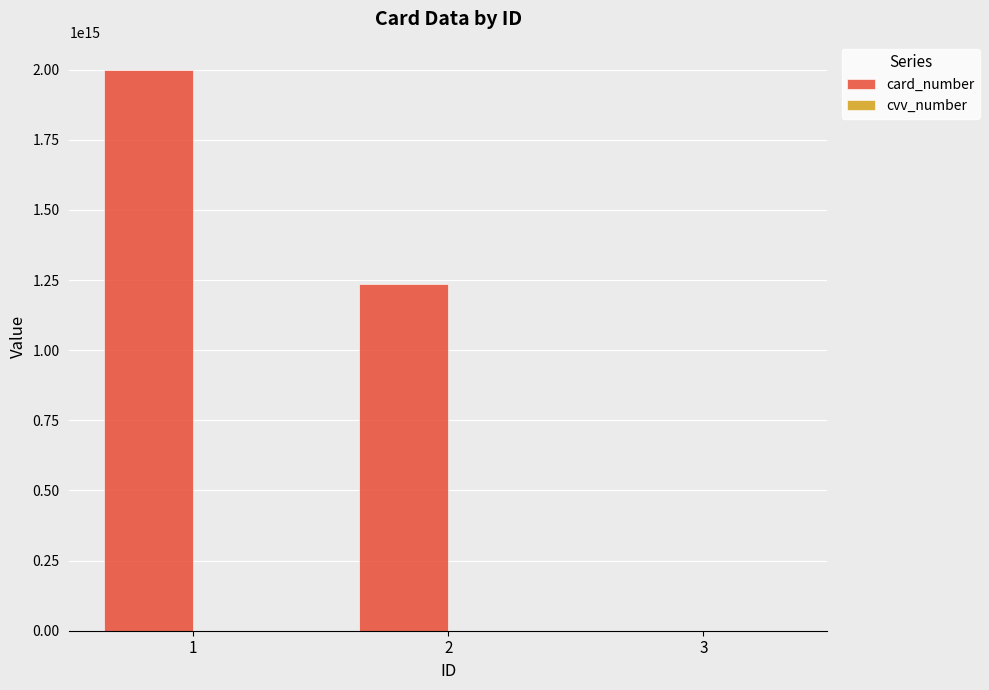

Between 2 and 3, which series saw the biggest shift?

card_number